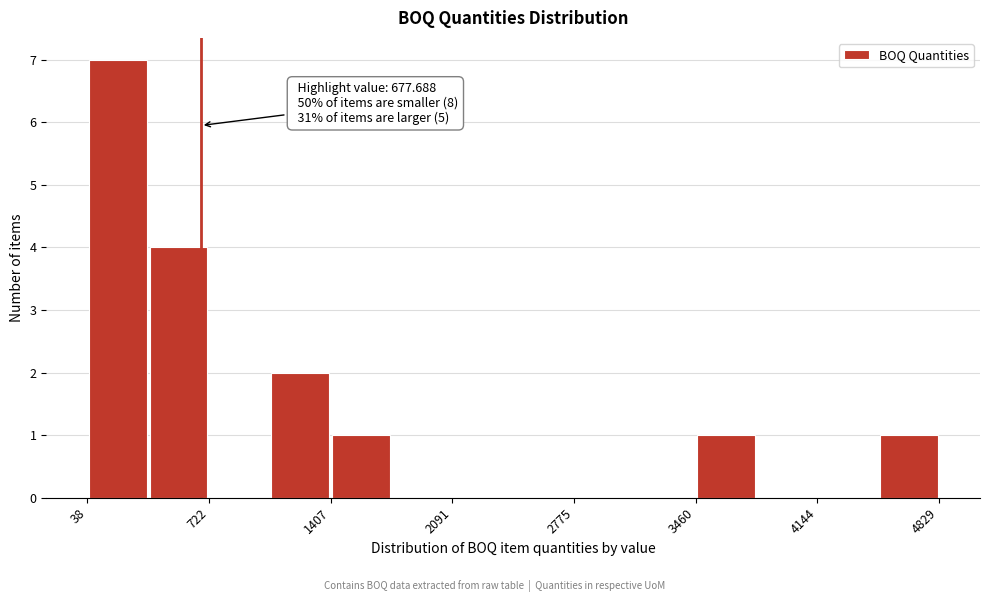

Around what value on the x-axis is the tallest bar? Give the approximate position of its centre, as read against the axis.

200